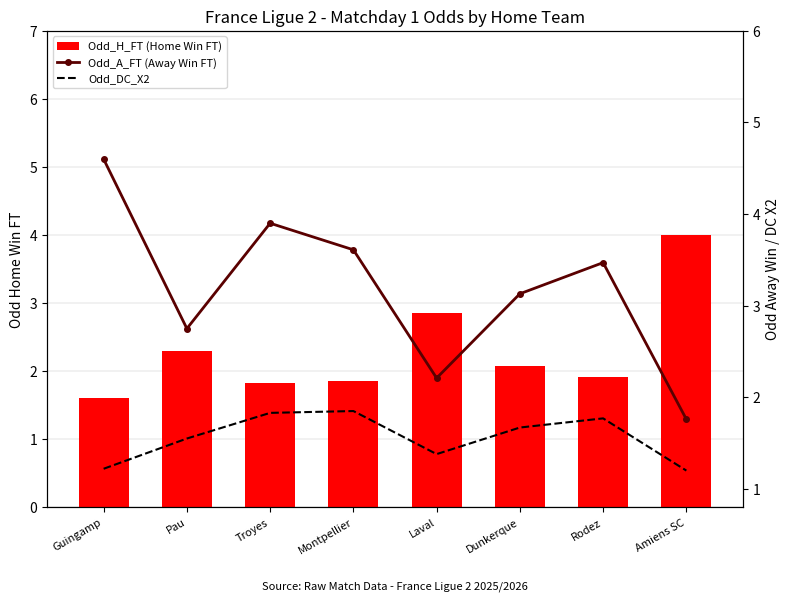

Between Guingamp and Troyes, which is larger?

Troyes